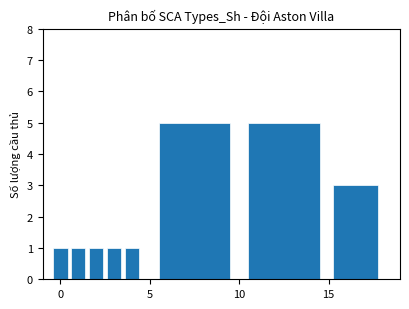

What is the value of the 6th bar from the left?

5